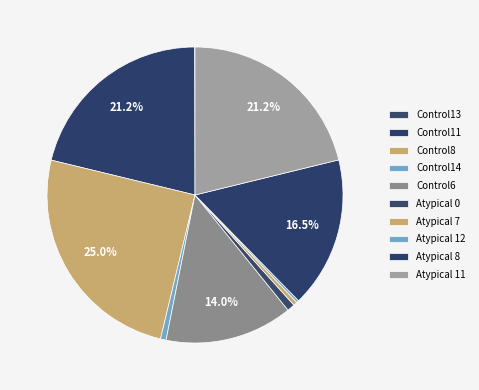

Which category has the biggest portion of the pie?

Control8